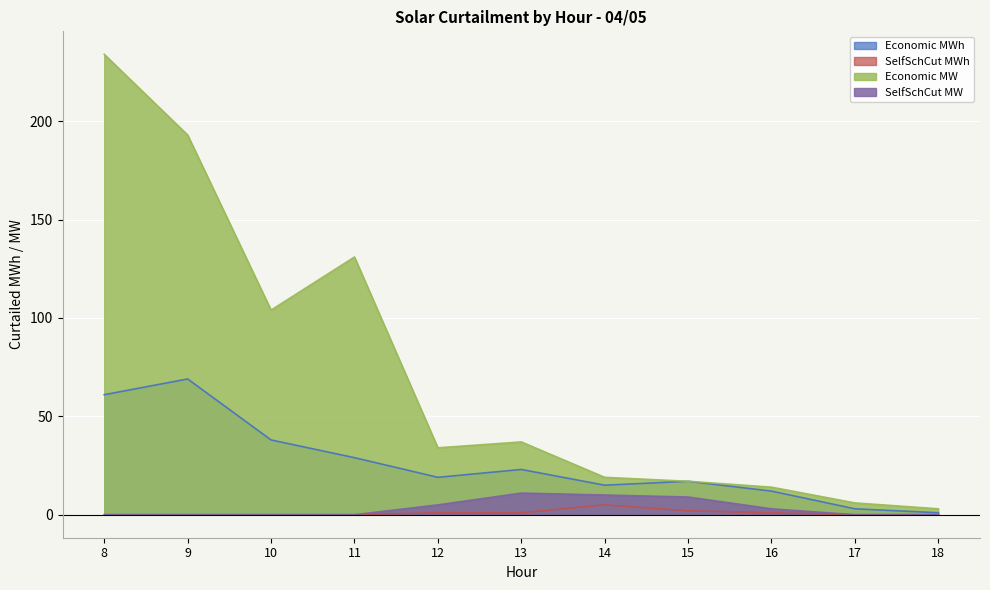

What is the value of the SelfSchCut MW point at the 8th from the left?

9